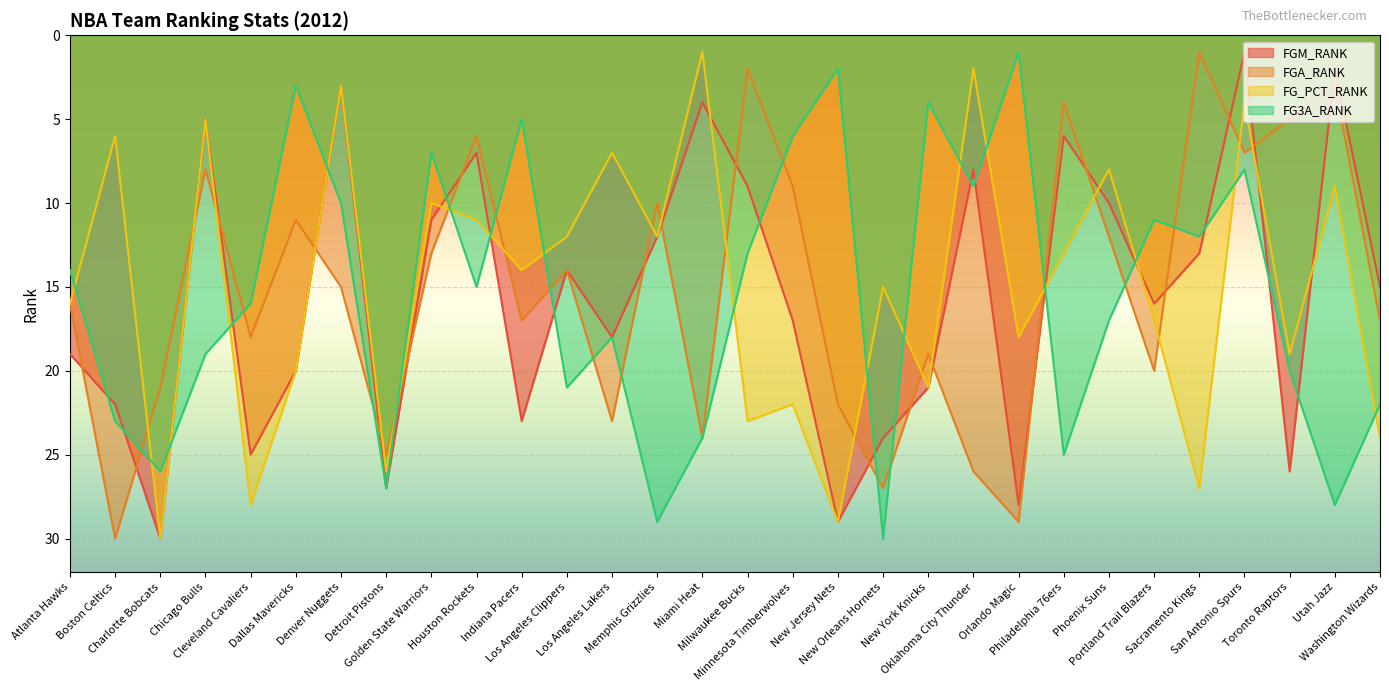

Where do FGA_RANK and FG3A_RANK first cross each other?

Boston Celtics and Charlotte Bobcats